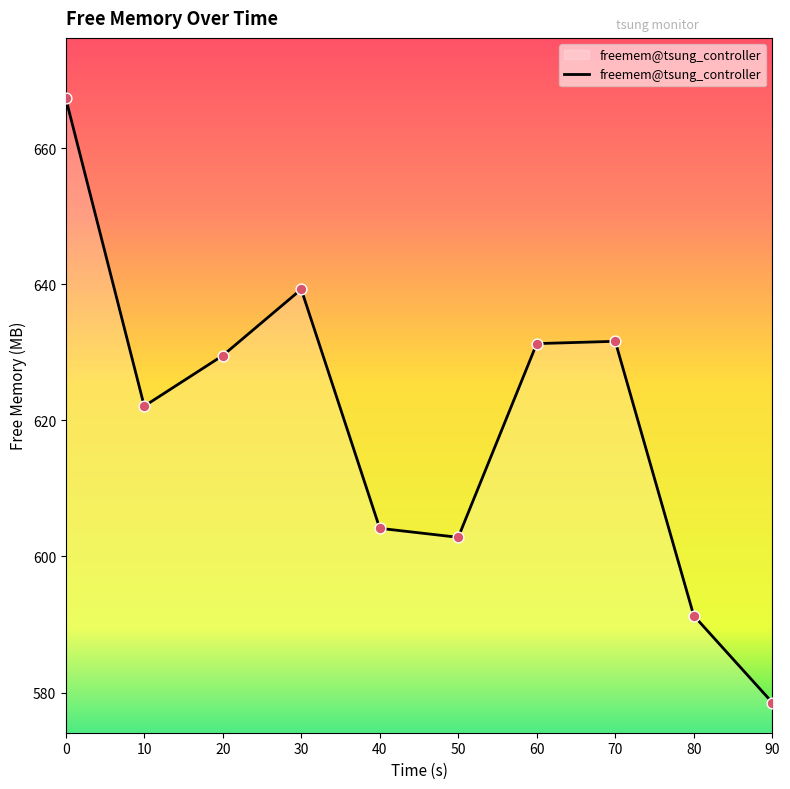

Approximately how many times larger is the value at 40 compared to 50?

1.0